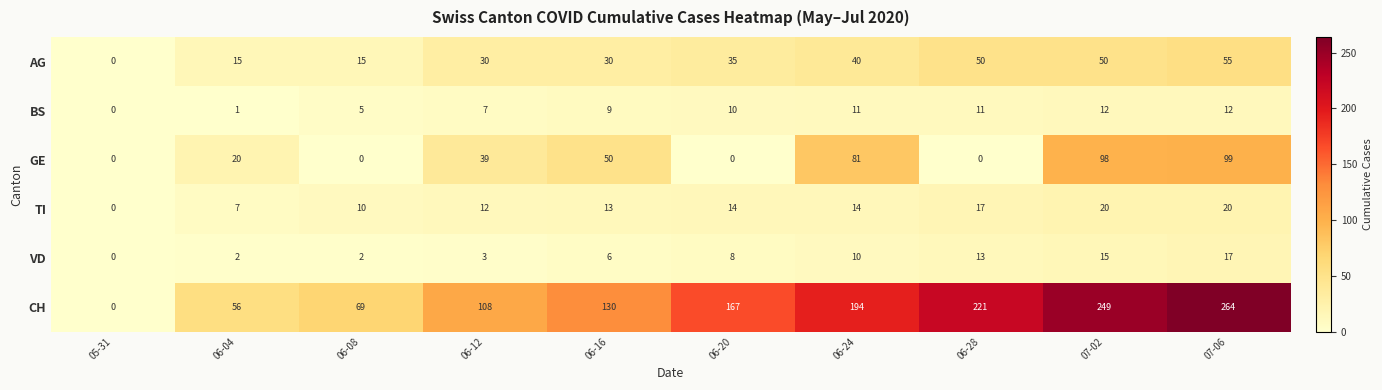

Which series has the widest spread of values?

CH